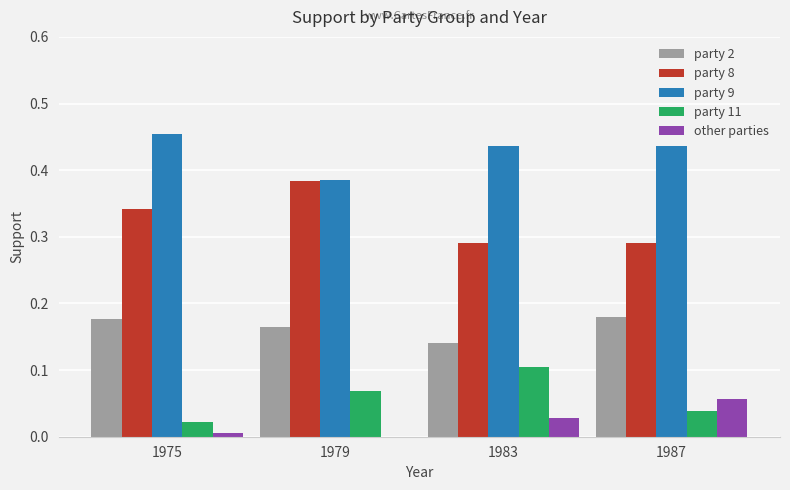

What is the sum of the party 9 values at 1983 and 1979?

0.8